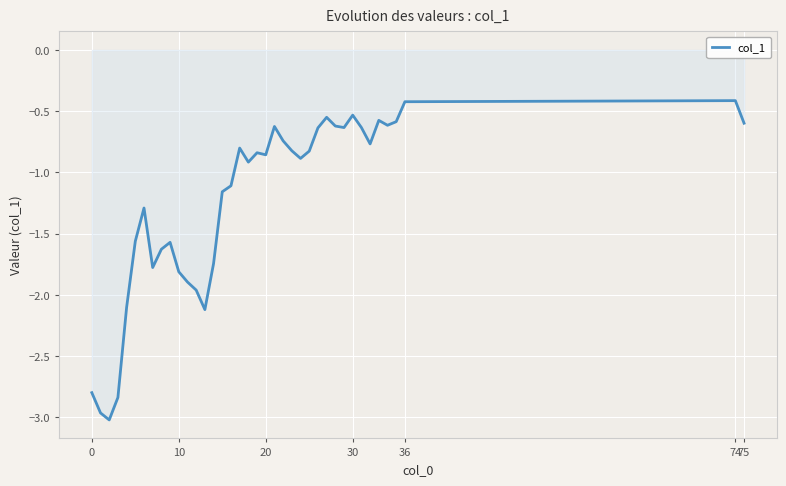

What is the difference between the maximum and minimum values?

2.6